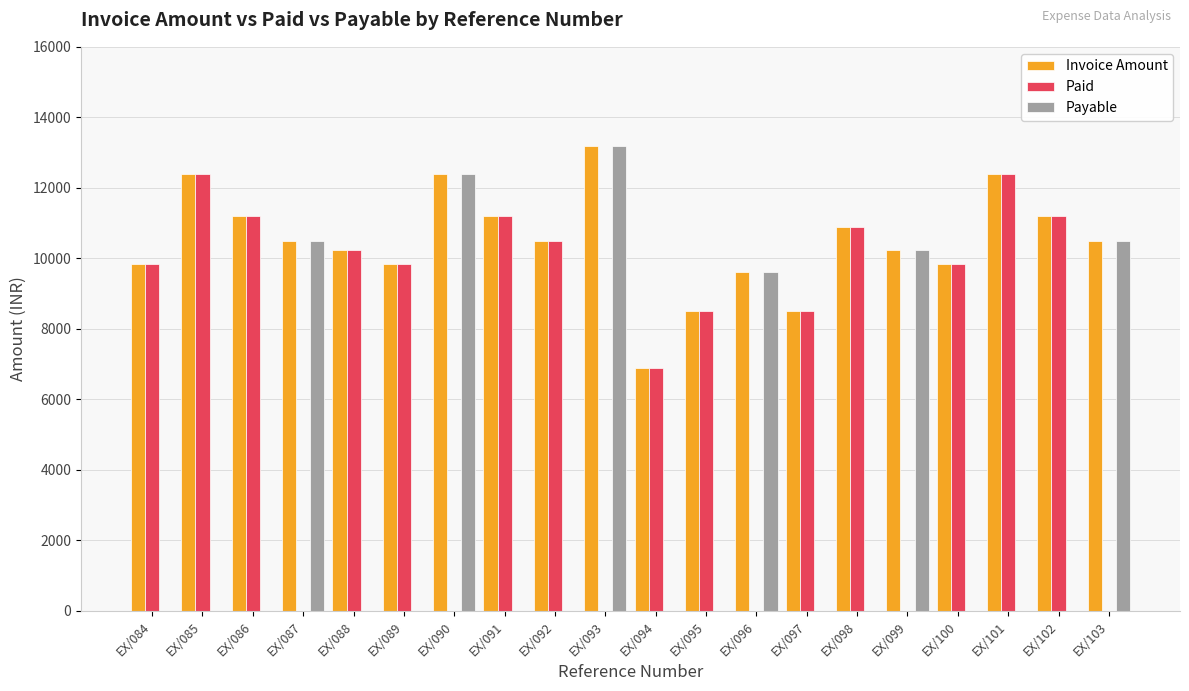

How many values in the Payable series exceed 0?

6